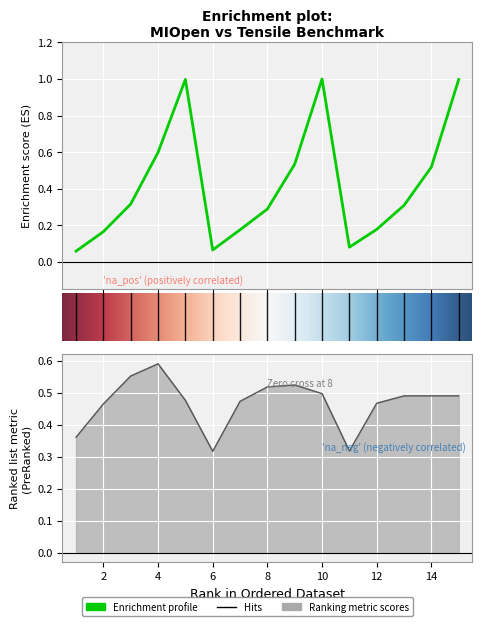

In MIOpen, how many points are lower than both neighbors (excluding endpoints)?

2